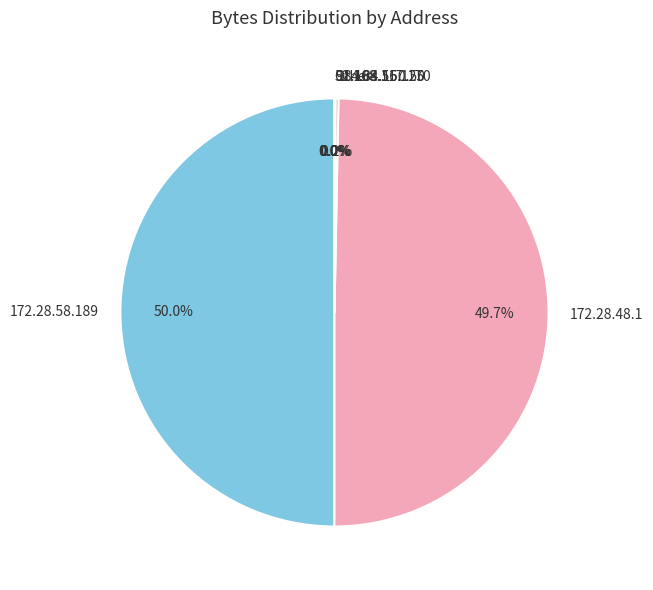

Combined, do 172.28.58.189 and 172.28.48.1 account for over 50%?

Yes